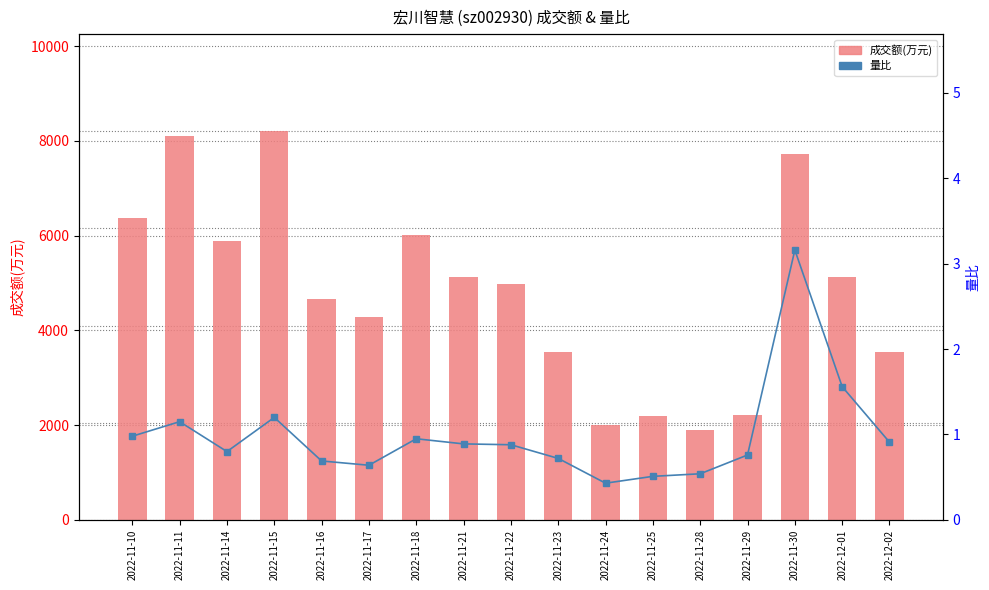

At how many categories does at least one series exceed 6641?

3